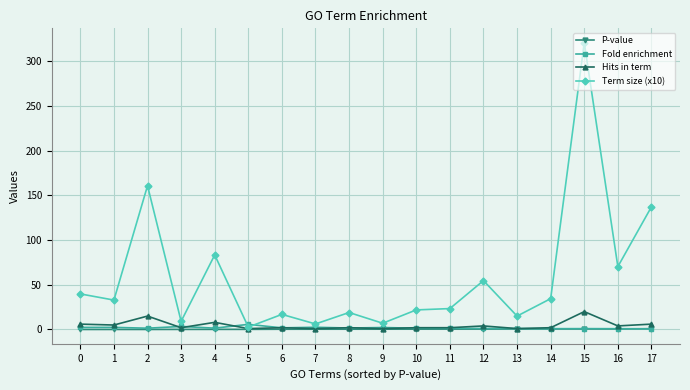

True or false: Term size (x10) has more than 1 points higher than both neighbors.

True